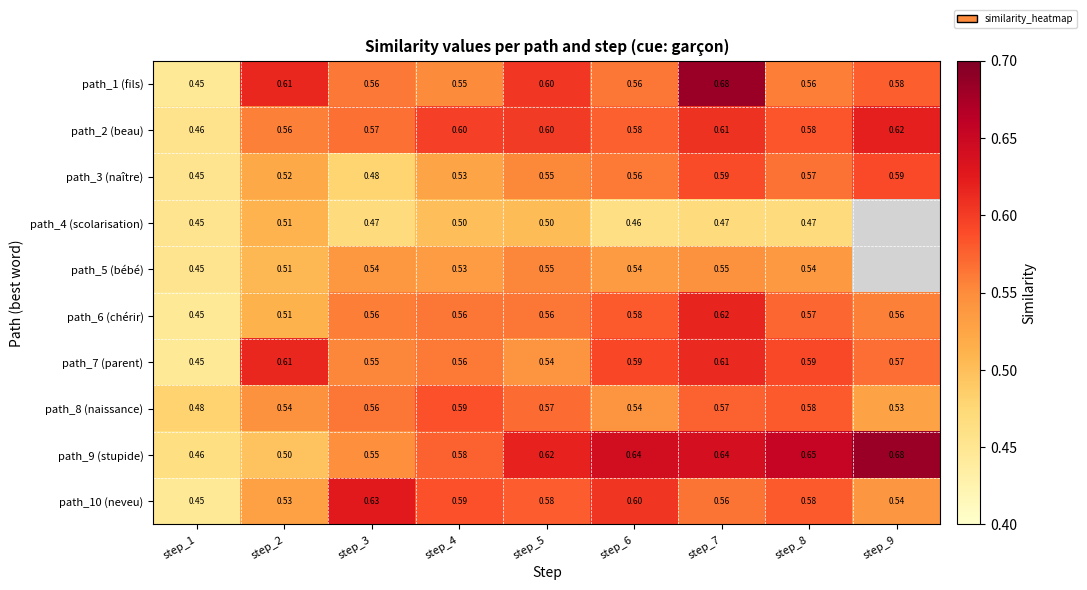

Which has a higher value, step_5 or step_9?

step_5